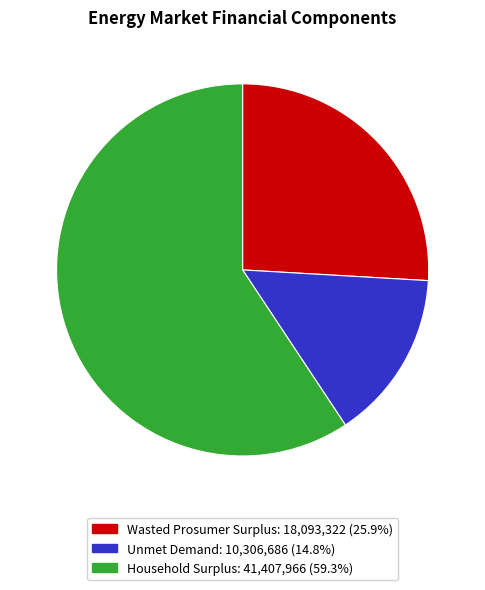

How many segments does this pie chart have?

3